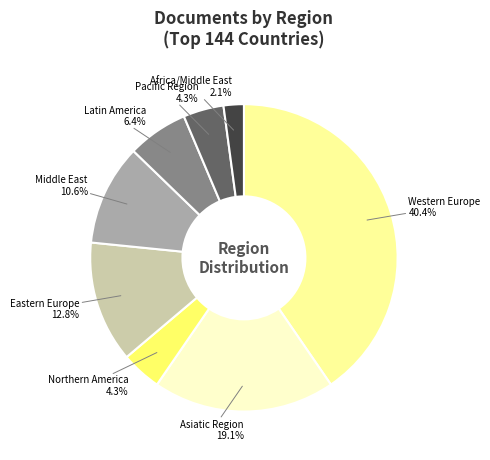

How many segments does this pie chart have?

8